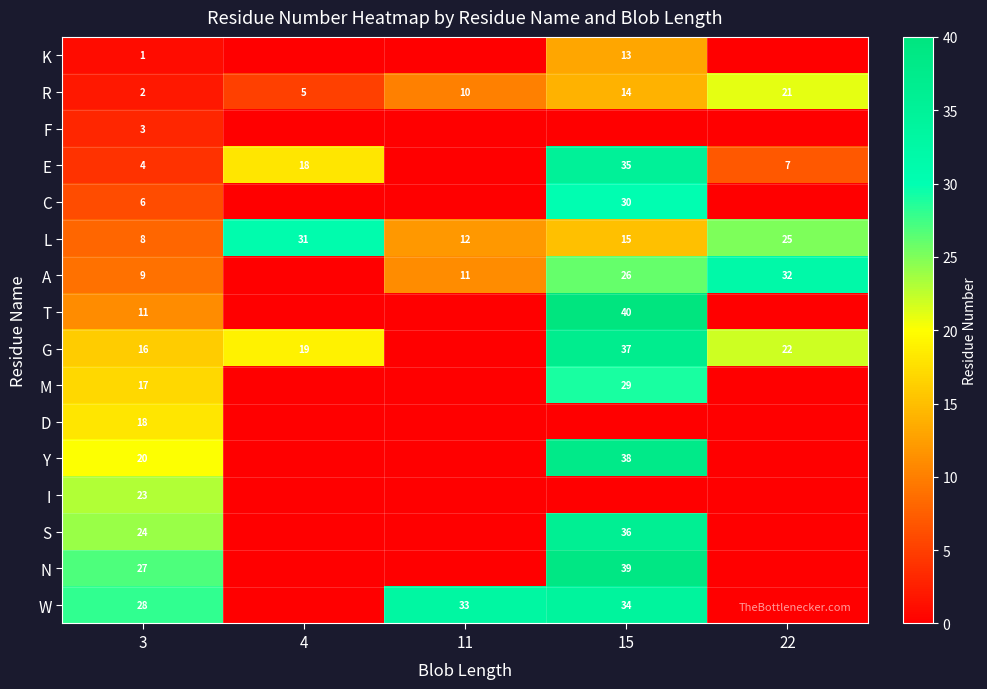

What is the difference between the highest and lowest values at 3?

27